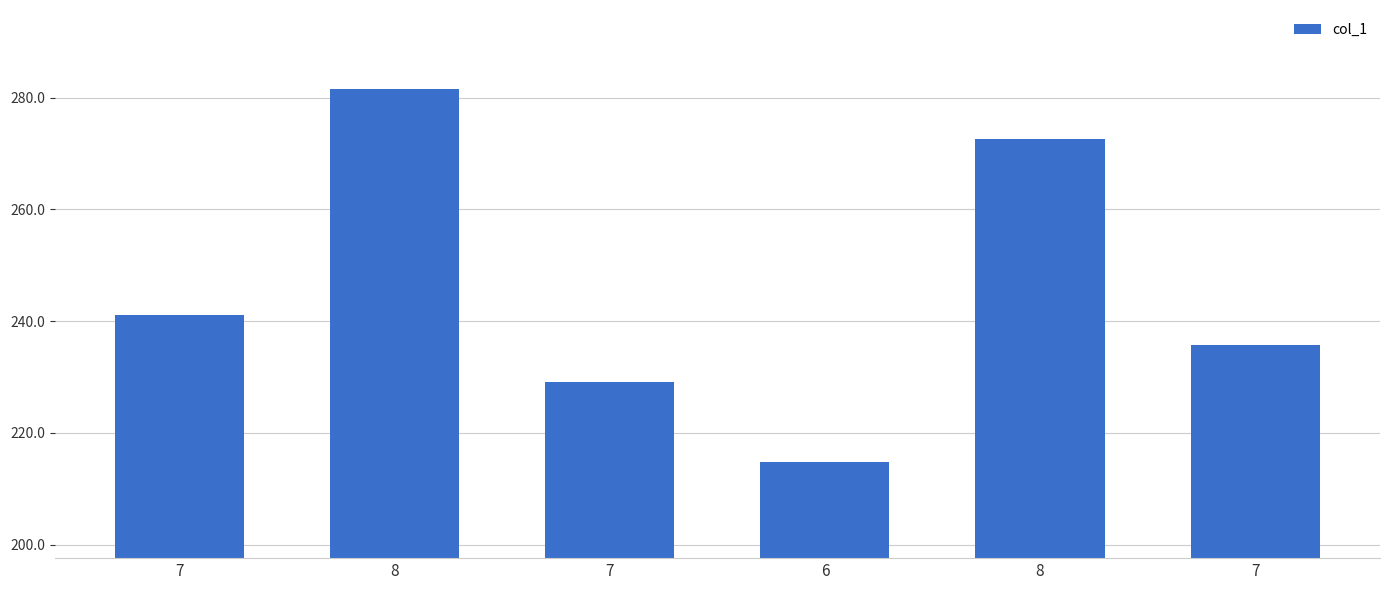

Are the bars horizontal?

No